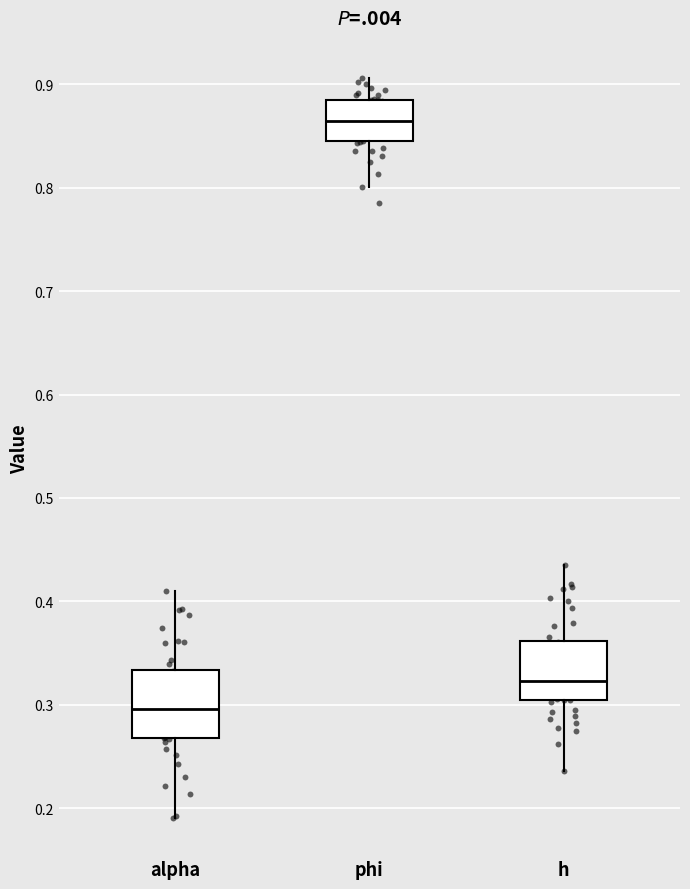

Reading left to right, transcribe this box plot: for each box, give where its median line is, the range the box spans, and where its two whiskers end, as read against the y-axis. The values are not printed on the chart, so give them approximately, as read against the axis.

alpha: median 0.30, box 0.27 to 0.33, whiskers 0.19 to 0.41
phi: median 0.86, box 0.85 to 0.88, whiskers 0.80 to 0.91
h: median 0.32, box 0.30 to 0.36, whiskers 0.24 to 0.43